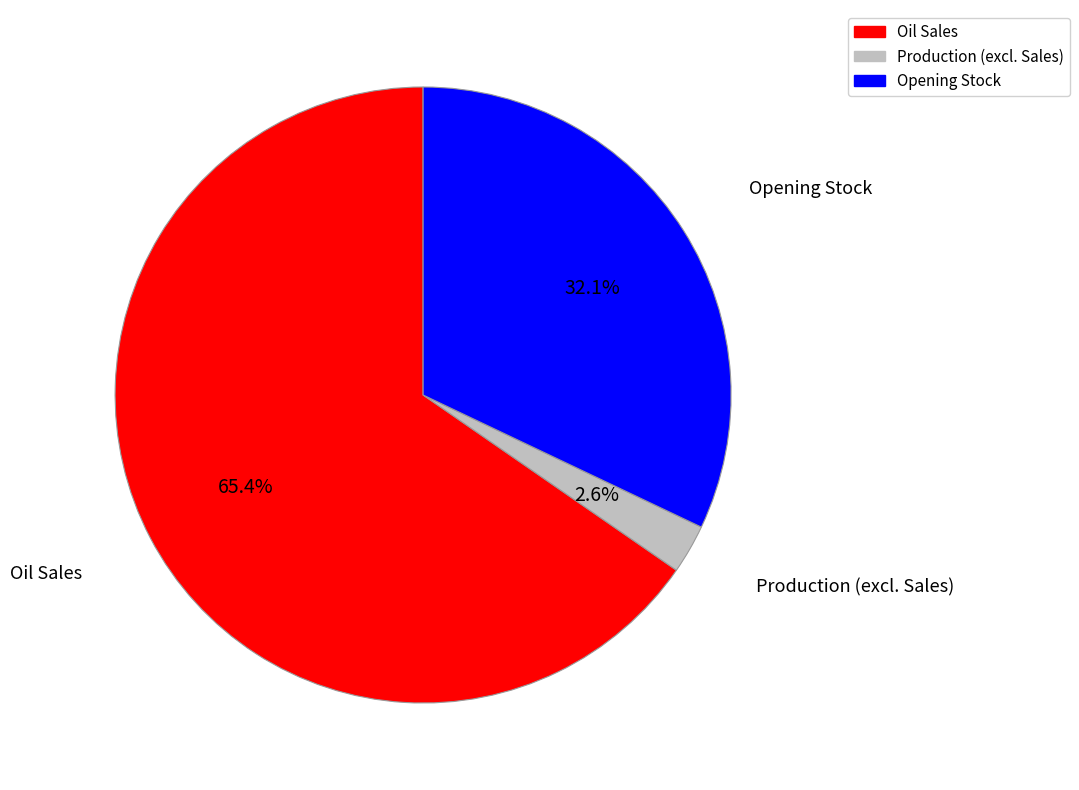

Is there a majority slice in this chart?

Yes